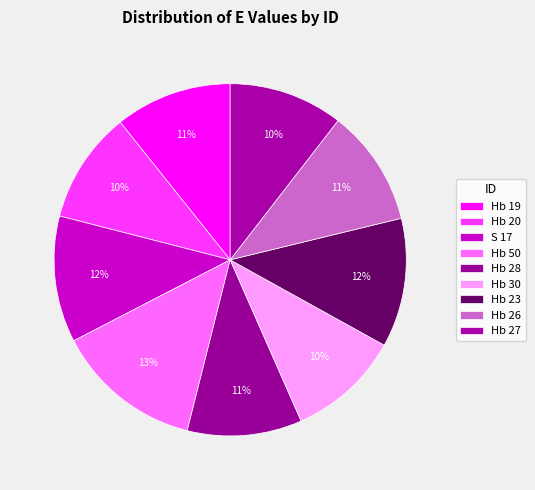

Combined, what portion of the pie is Hb 28 and Hb 23?

22.4%